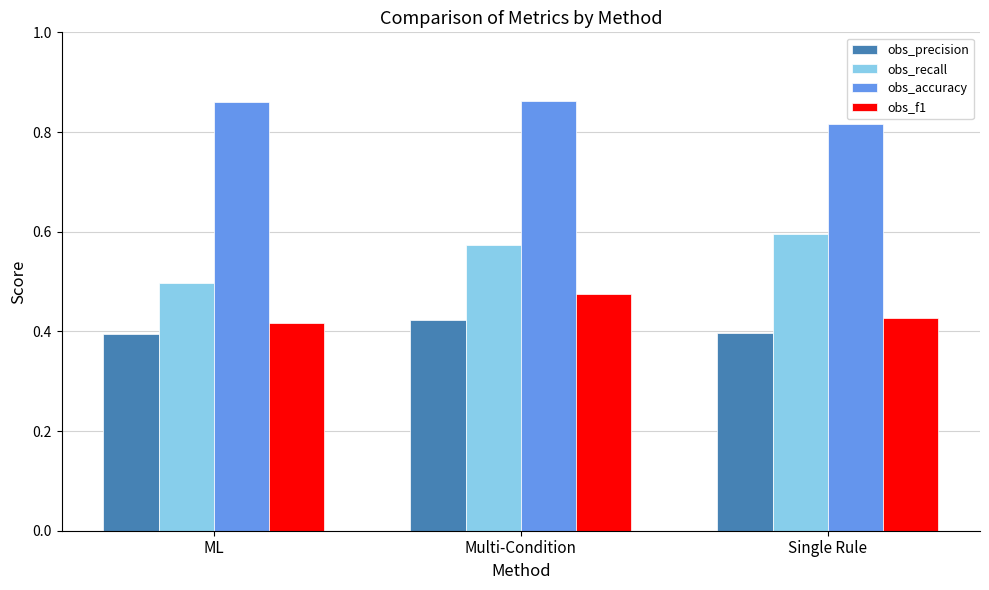

At which label does obs_f1 reach its peak?

Multi-Condition